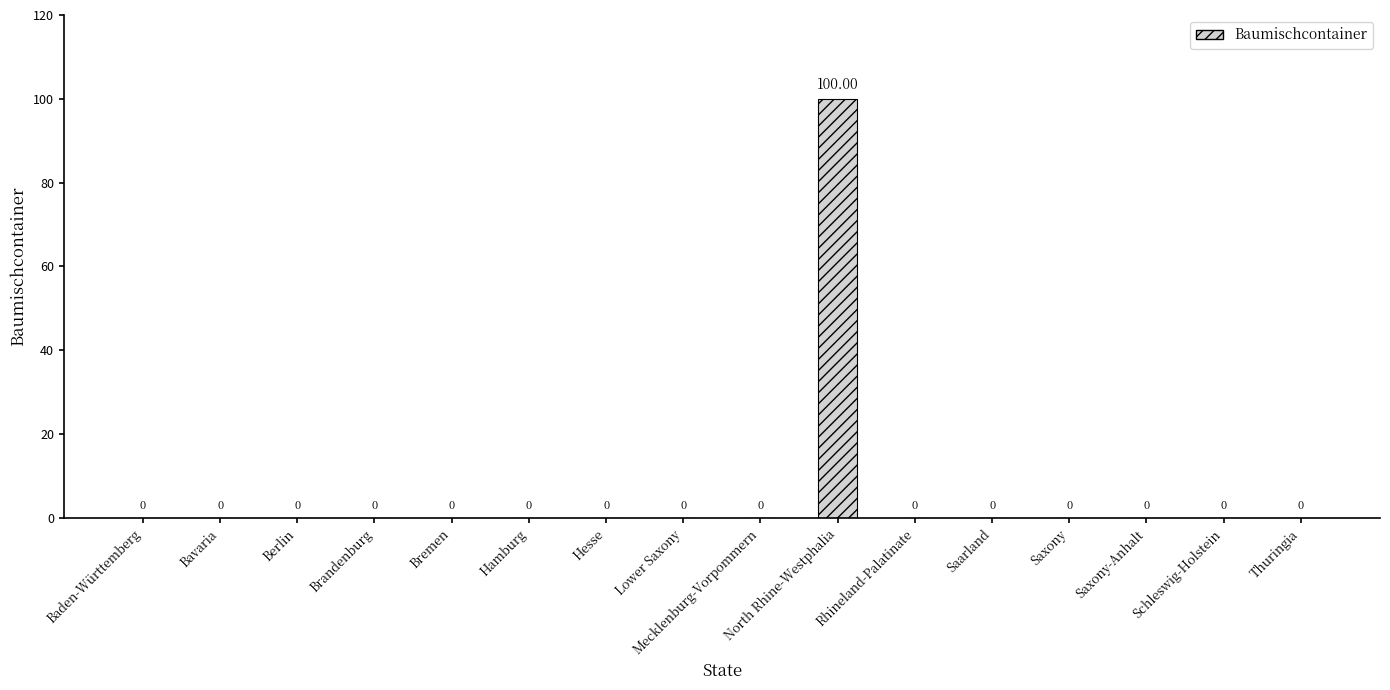

Which category has the highest value across all series?

North Rhine-Westphalia